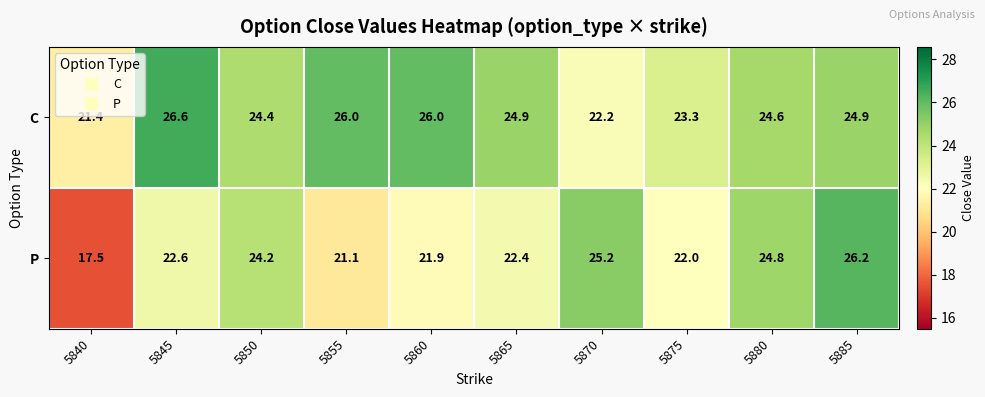

Which series has the largest range (max minus min)?

P